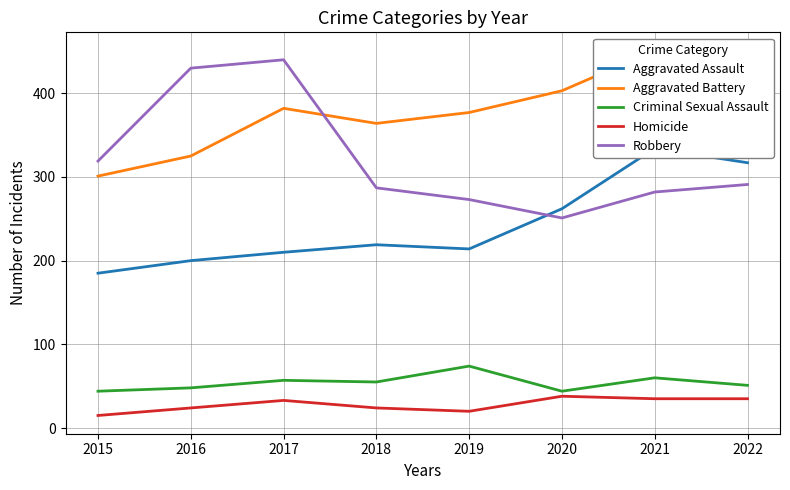

Which series has the widest spread of values?

Robbery